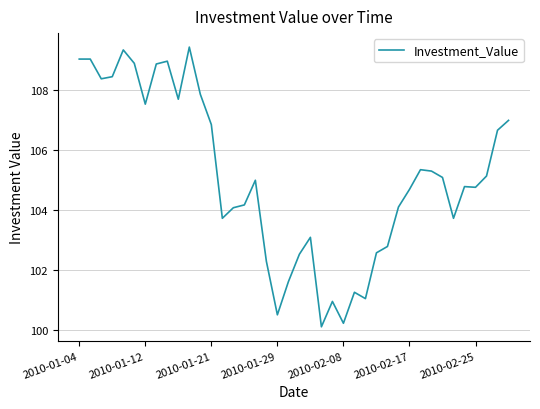

What is the minimum value shown in the chart?

100.1